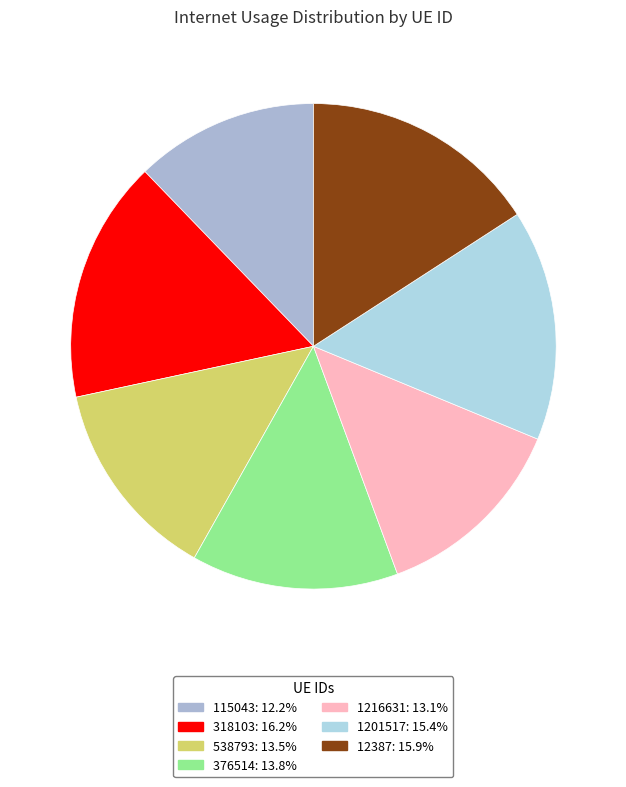

Does 376514 account for over 50% of the chart?

No